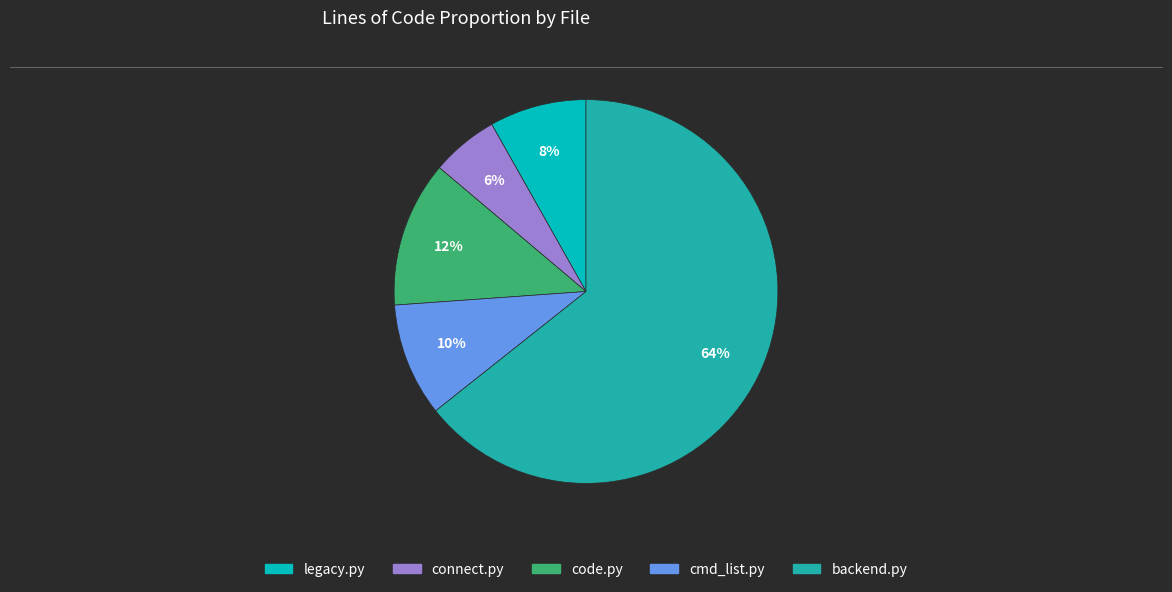

How many slices are in this pie chart?

5